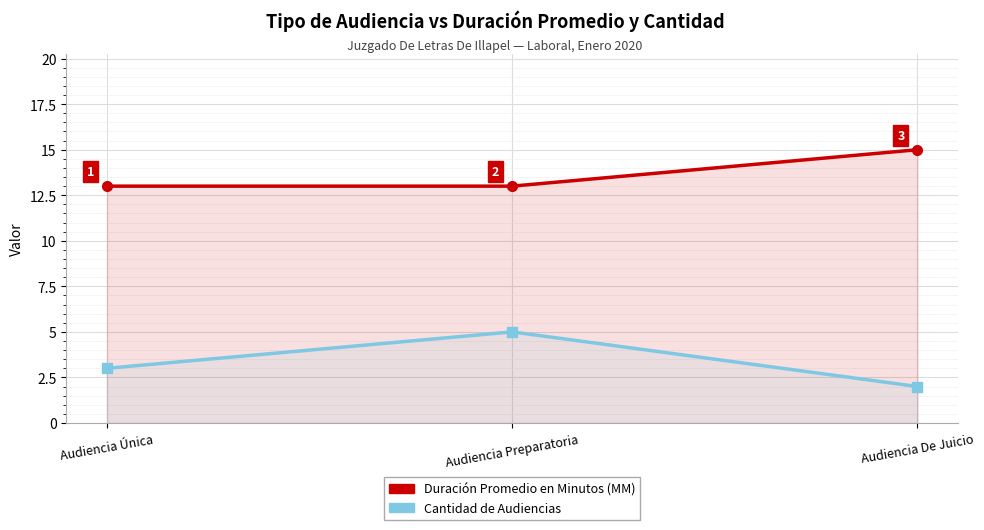

At which label is Cantidad de Audiencias closest to 3?

Audiencia Única